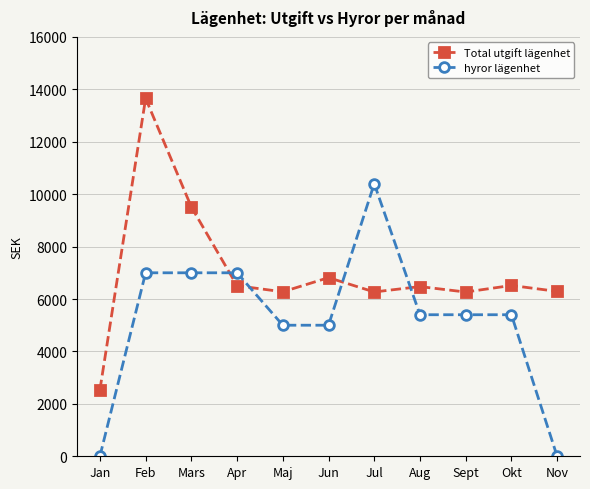

What are all the series names shown in the legend?

Total utgift lägenhet, hyror lägenhet